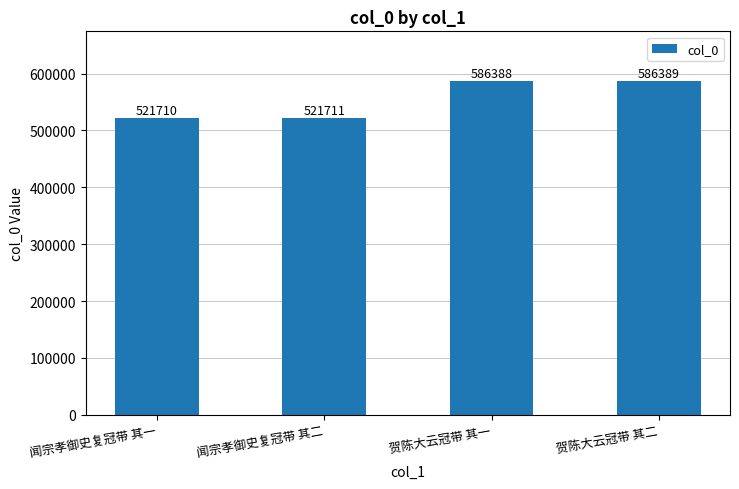

What is the average value?

554050